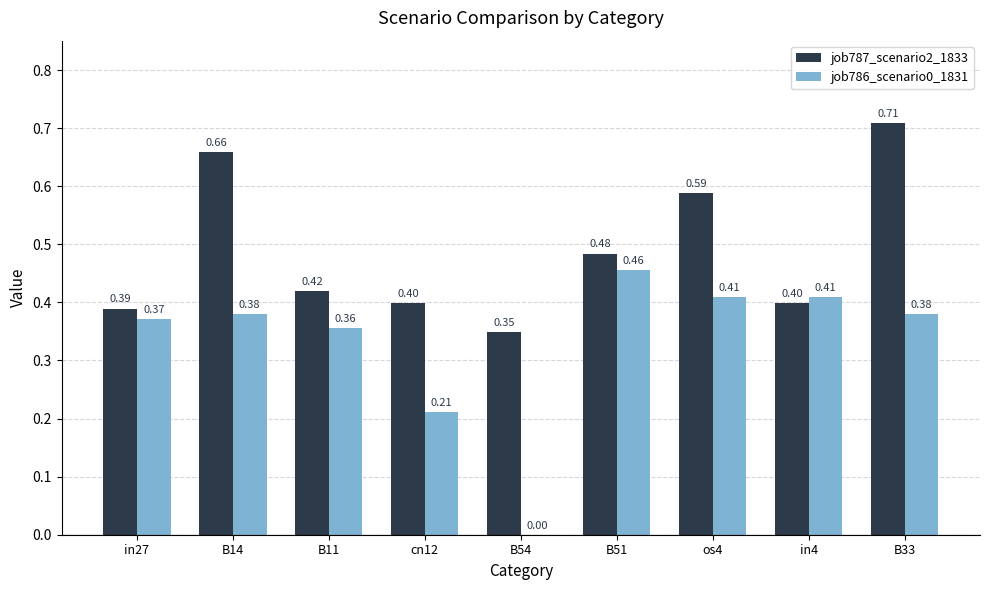

Between B14 and in4, which series saw the biggest shift?

job787_scenario2_1833